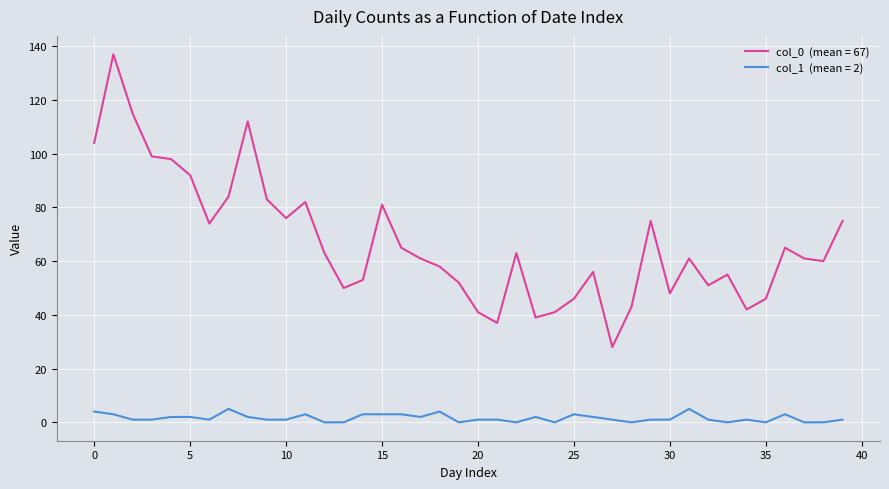

What is the greatest value displayed?

137